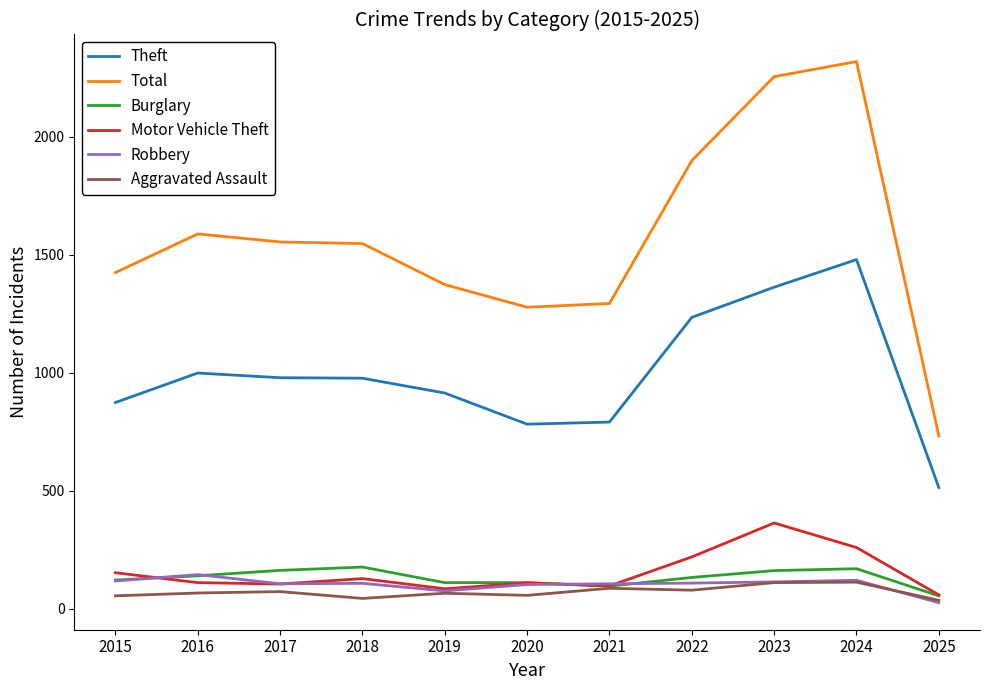

At which label does Burglary first exceed 132?

2016